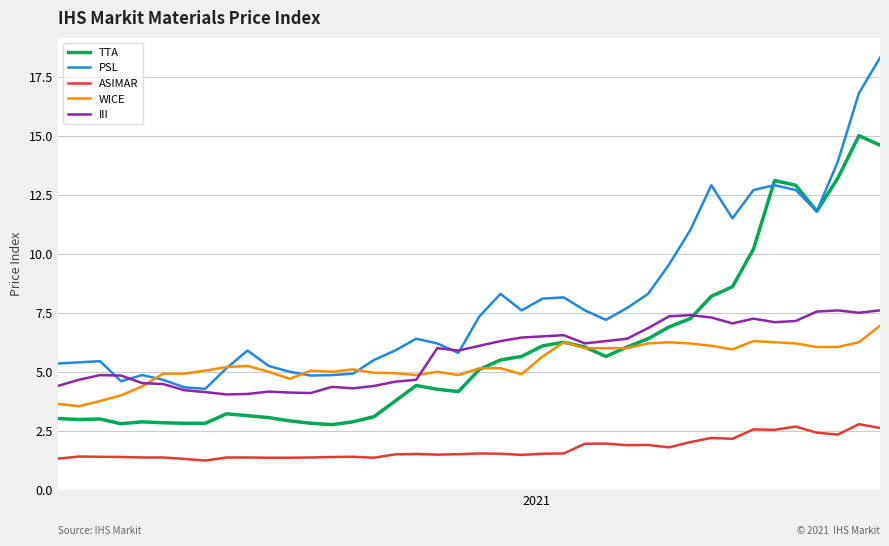

What are all the series names shown in the legend?

TTA, PSL, ASIMAR, WICE, III